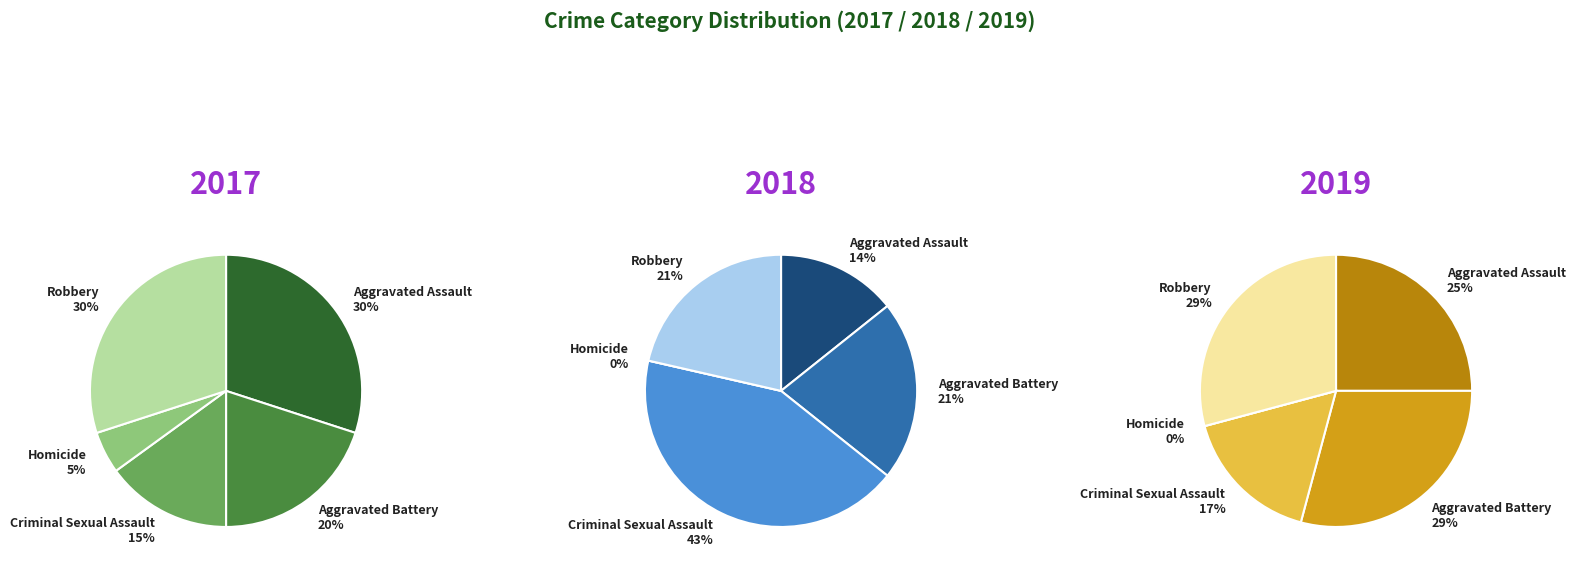

Does any single category account for the majority?

No